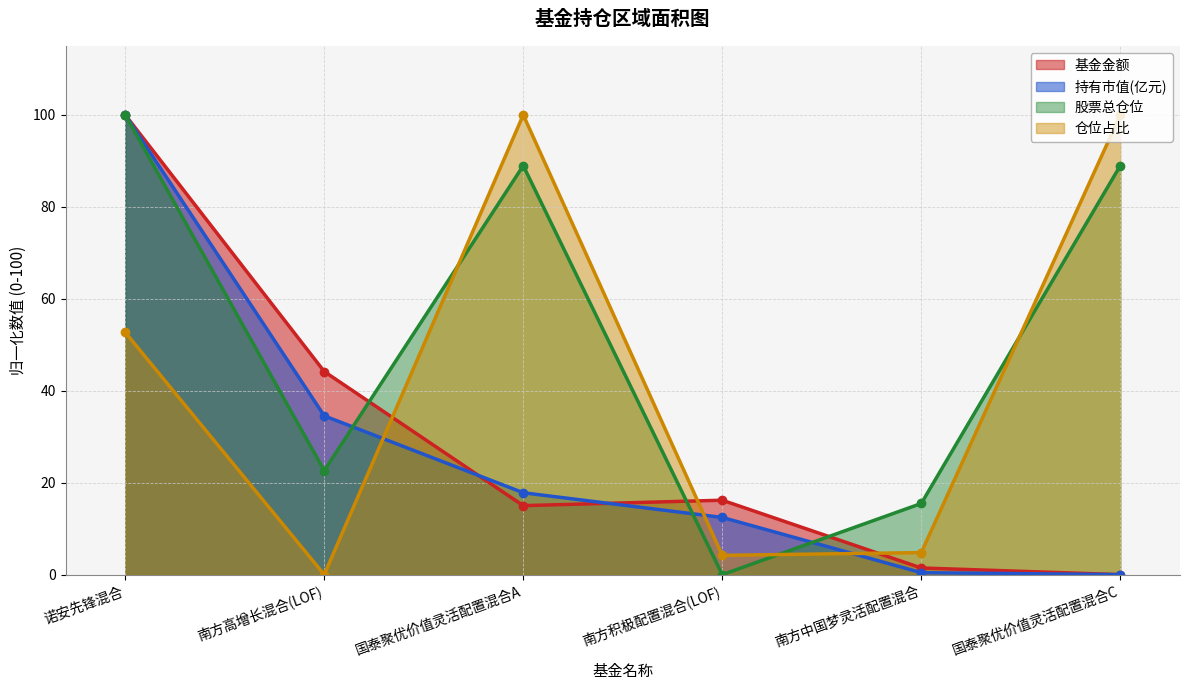

How many positive values does the 仓位占比 series have?

5